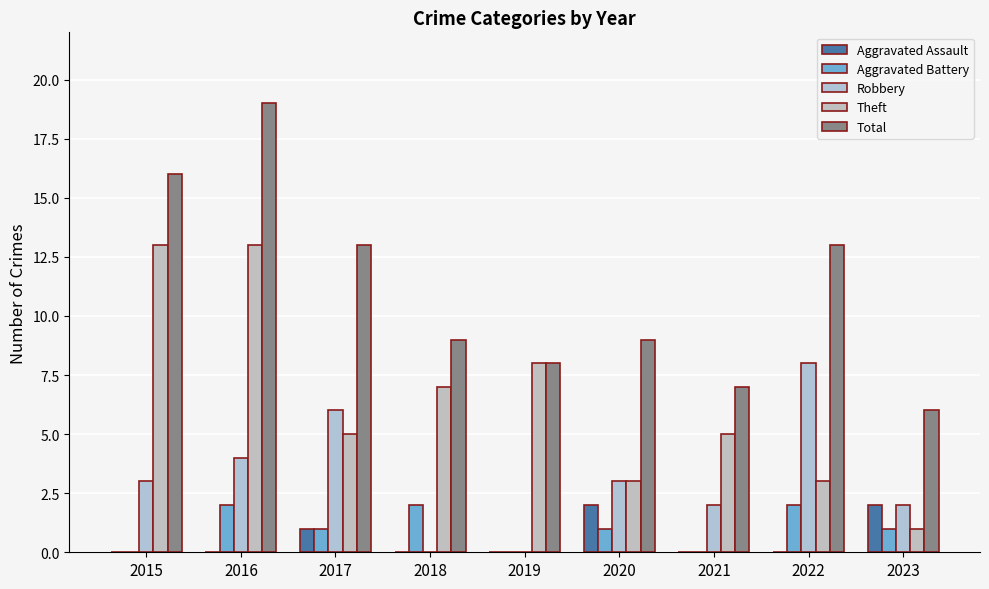

Count the number of data series in this chart.

5